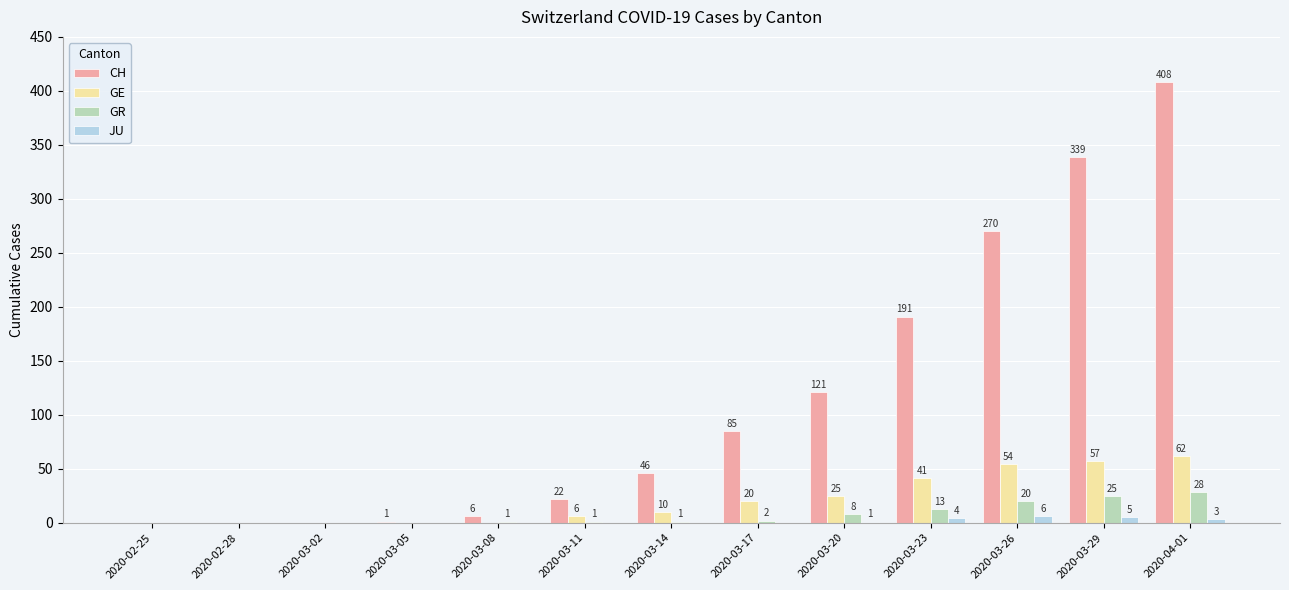

Reading left to right, extract all data points from this chart.

CH: 0	0	0	1	6	22	46	85	121	191	270	339	408
GE: 0	0	0	0	0	6	10	20	25	41	54	57	62
GR: 0	0	0	0	1	1	1	2	8	13	20	25	28
JU: 0	0	0	0	0	0	0	0	1	4	6	5	3